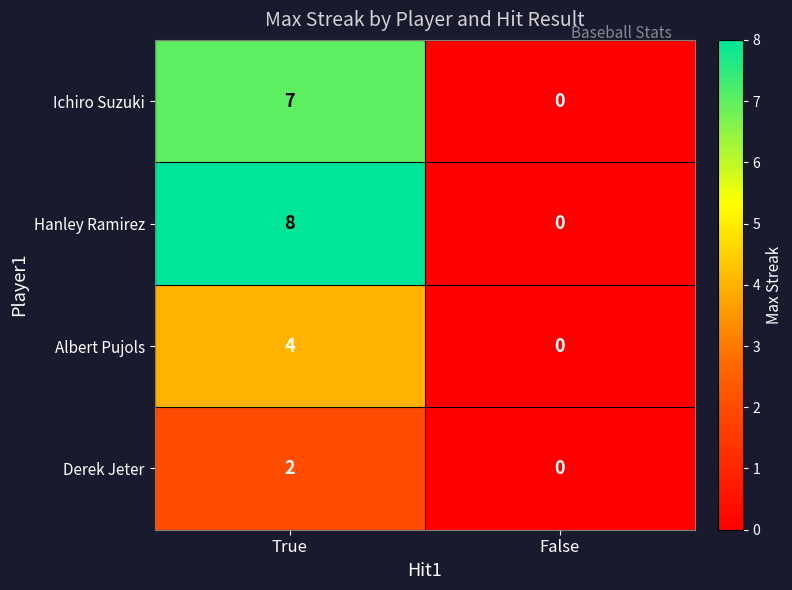

Reading left to right, what are all the values shown in this chart?

Ichiro Suzuki: 7	0
Hanley Ramirez: 8	0
Albert Pujols: 4	0
Derek Jeter: 2	0